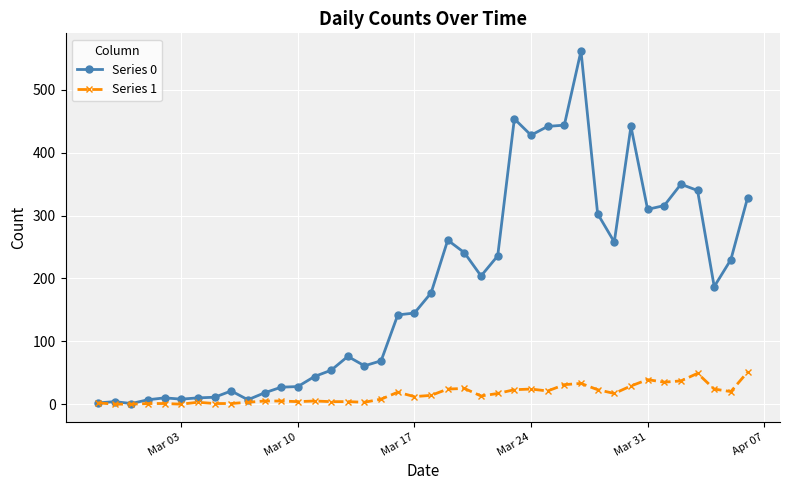

Which series has the largest range (max minus min)?

Series 0